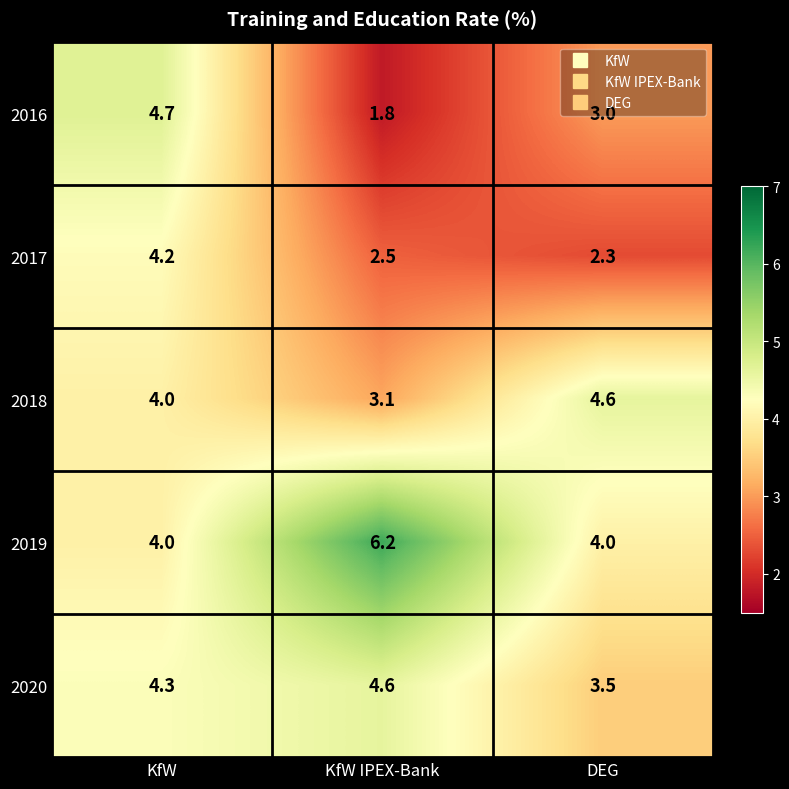

List the labels in order of 2020 value, smallest first.

DEG, KfW, KfW IPEX-Bank